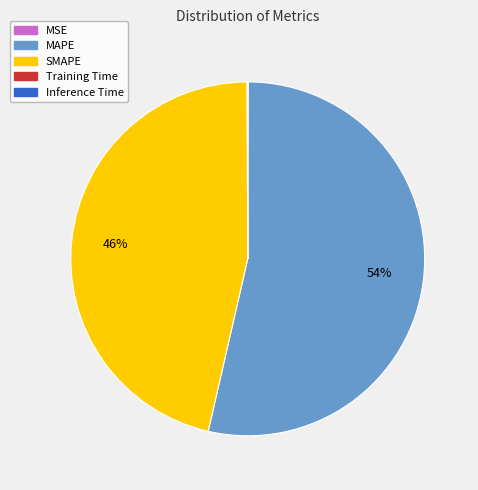

To the nearest percent, what is the difference between the largest and smallest slice percentages?

54%